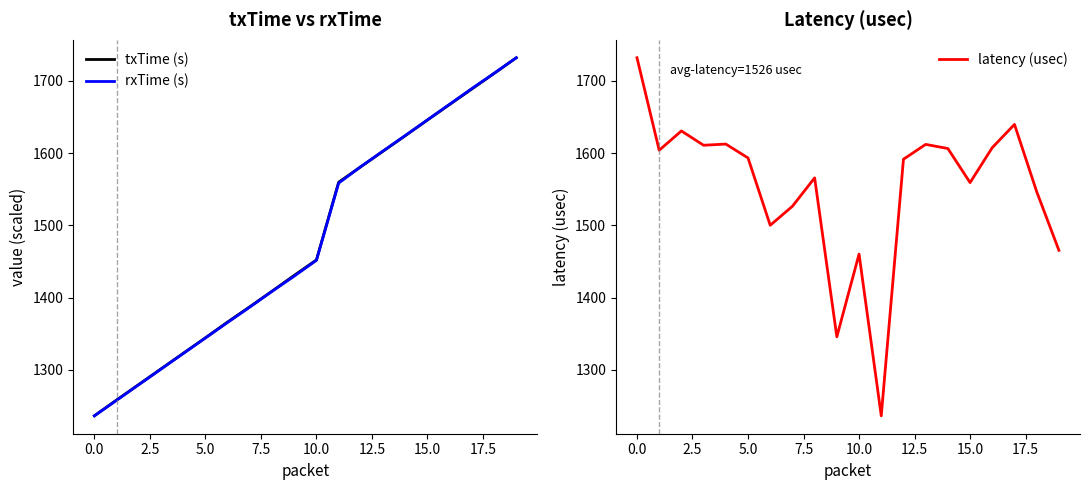

Is this an area chart (filled region under the line)?

No